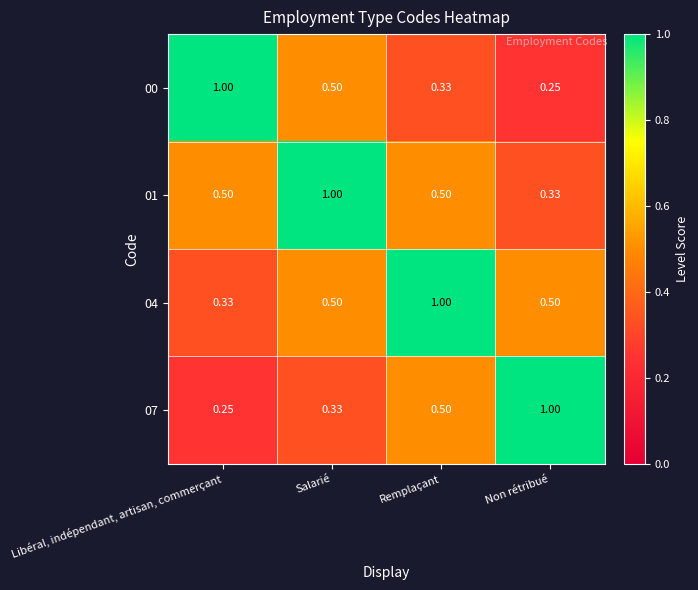

List the labels in order of 00 value, largest first.

Libéral, indépendant, artisan, commerçant, Salarié, Remplaçant, Non rétribué